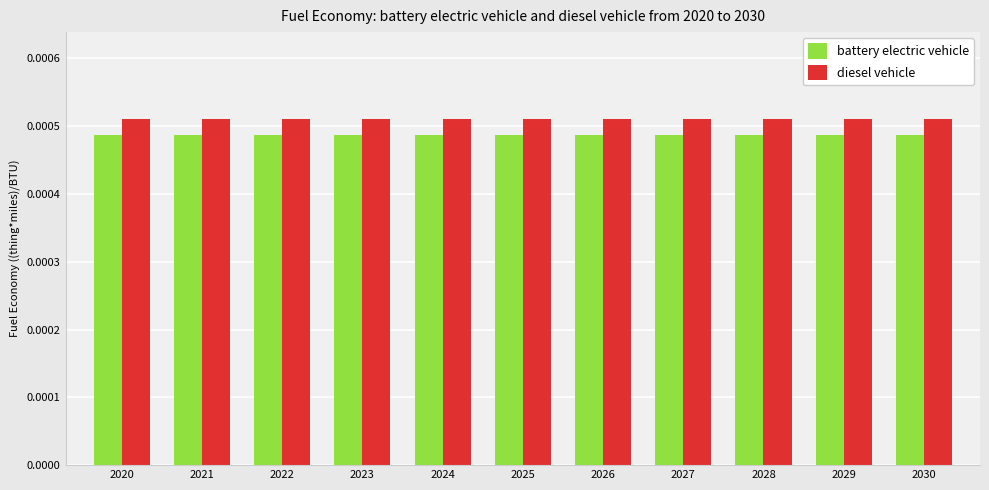

Does the chart contain any negative values?

No